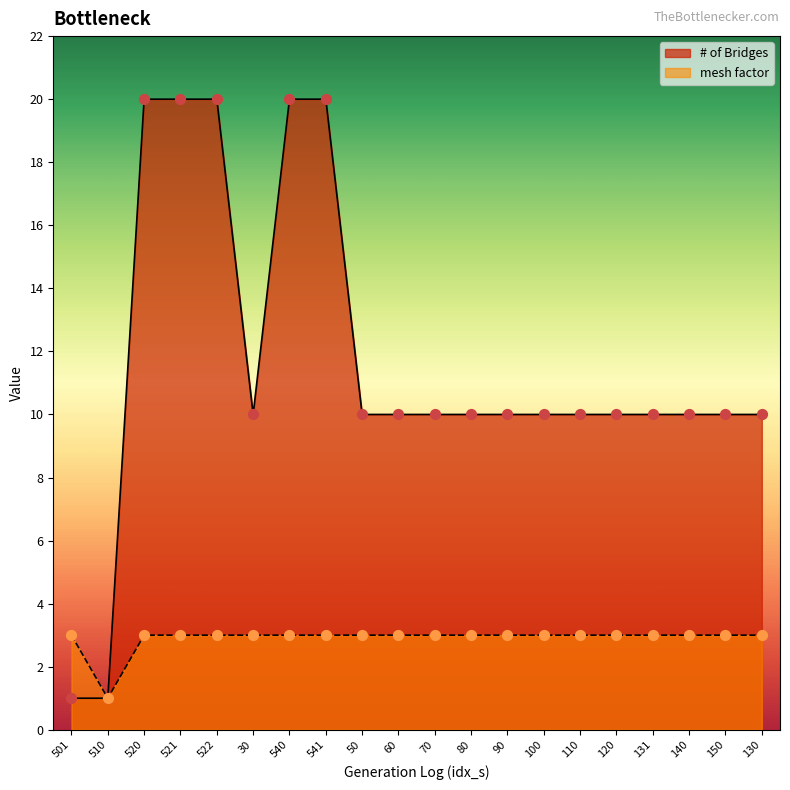

Which series has the largest Y range (max minus min)?

# of Bridges